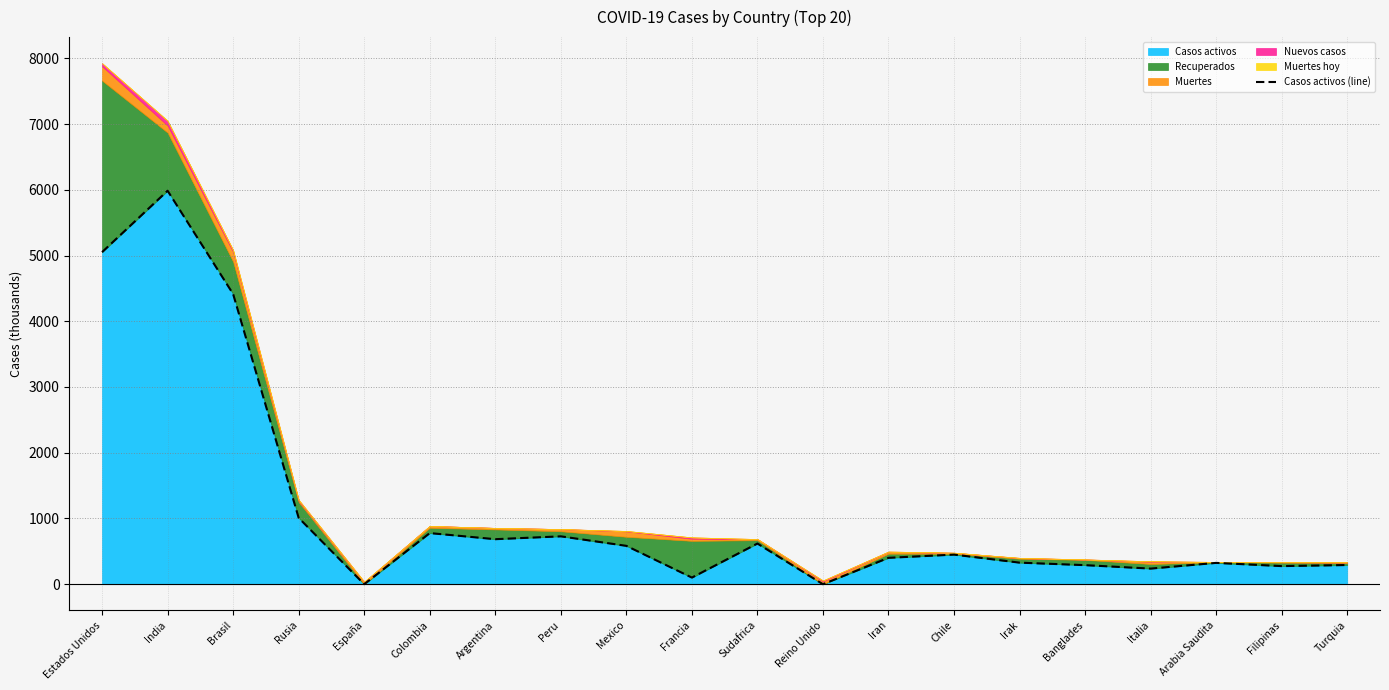

Reading left to right, list all the values displayed in this chart.

Estados Unidos=5051.0	India=5985.5	Brasil=4414.6	Rusia=1009.4	España=0.0	Colombia=777.7	Argentina=684.8	Peru=728.2	Mexico=583.6	Francia=100.8	Sudafrica=618.8	Reino Unido=0.0	Iran=401.4	Chile=450.3	Irak=328.1	Banglades=289.9	Italia=237.5	Arabia Saudita=324.3	Filipinas=275.3	Turquia=291.8